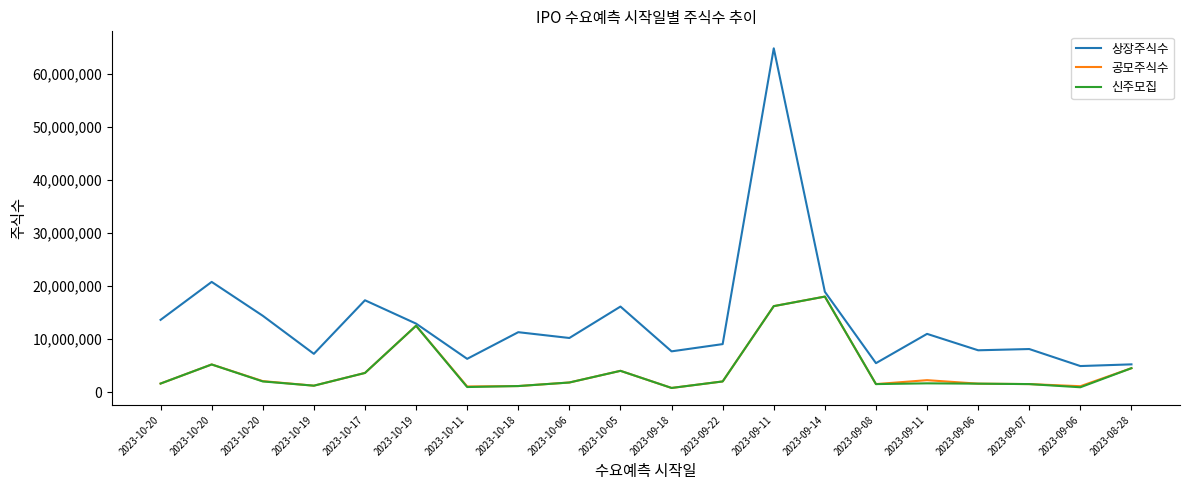

Reading left to right, what are all the values shown in this chart?

상장주식수: 13612736	20771000	14384224	7206940	17306490	12905000	6261485	11287196	10193520	16120000	7674103	9039778	64819980	18905000	5447675	10969386	7874611	8110389	4901526	5220000
공모주식수: 1600000	5200000	2060000	1200000	3600000	12500000	1049482	1128720	1800000	4000000	770000	2000000	16200000	18000000	1500000	2240000	1580000	1500000	1100000	4500000
신주모집: 1600000	5200000	2000000	1200000	3600000	12500000	944534	1128720	1800000	4000000	770000	2000000	16200000	18000000	1500000	1640000	1580000	1500000	900000	4500000